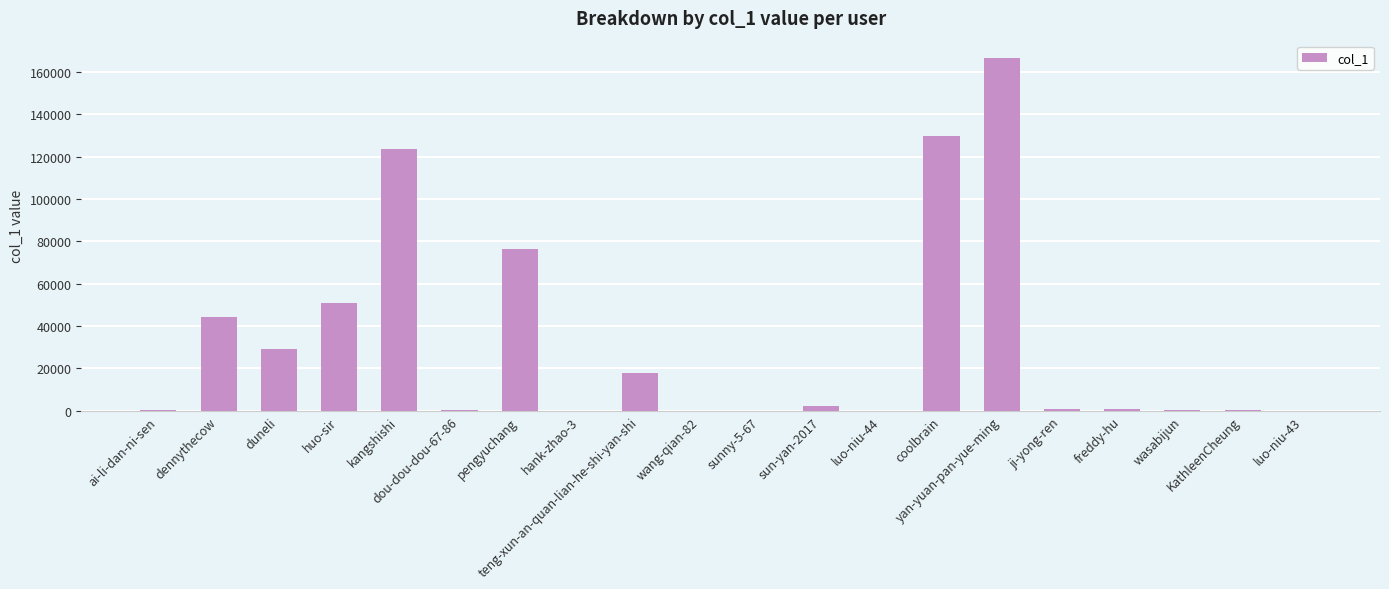

What is the sum of all values?

644026